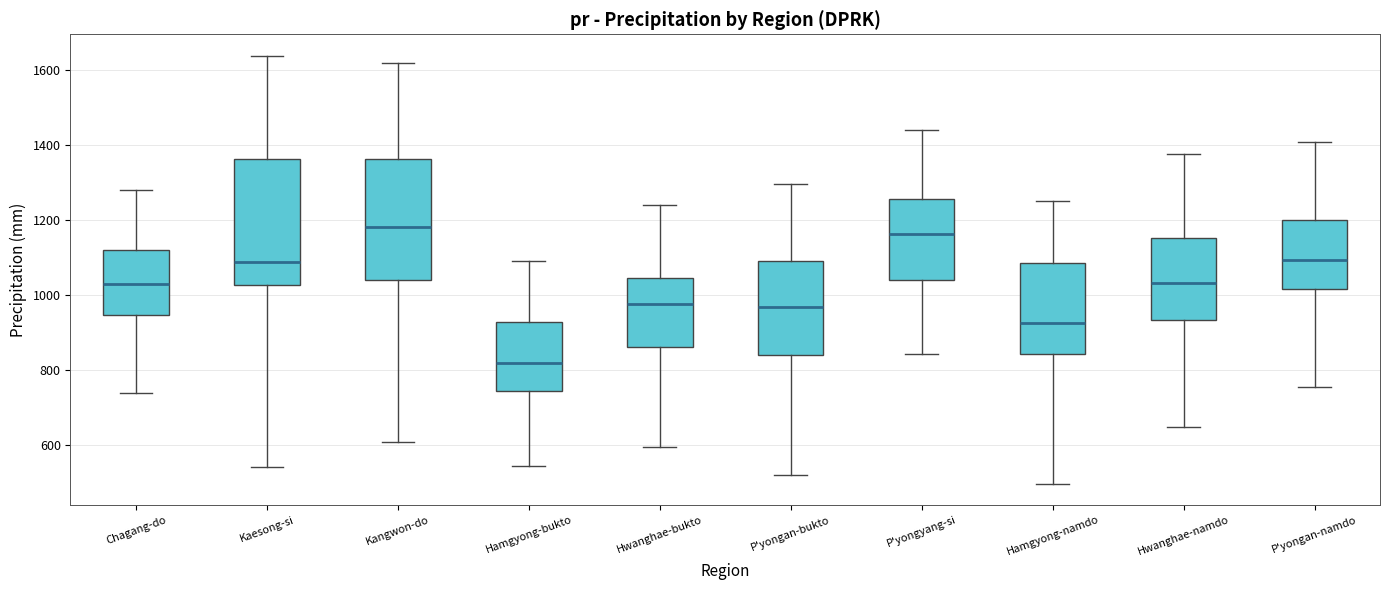

Where does the upper whisker of the box for P'yongan-bukto end on the y-axis? The values are not printed on the chart, so give them approximately, as read against the axis.

1300